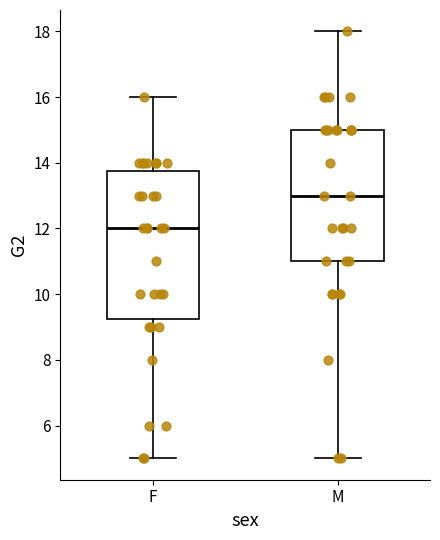

Which box has the highest median line?

M